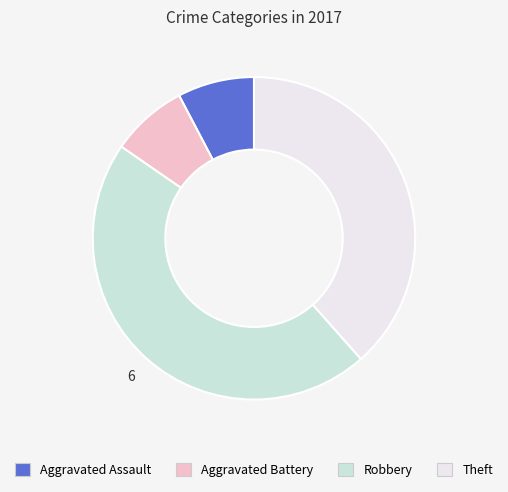

Between Robbery and Aggravated Battery, which is larger?

Robbery